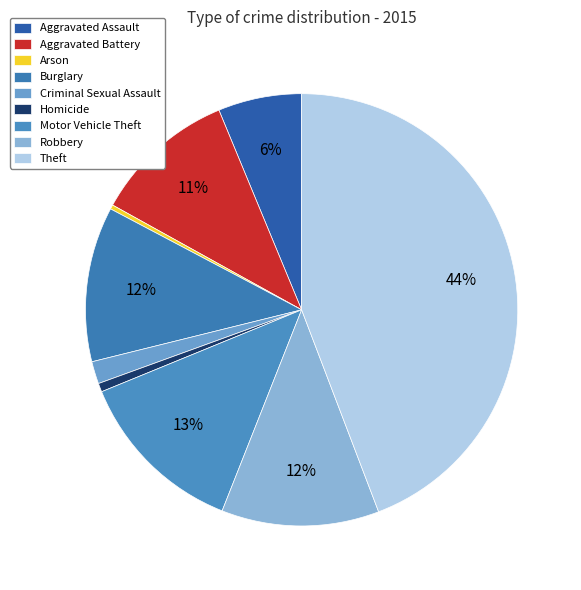

Combined, what portion of the pie is Robbery and Motor Vehicle Theft?

24.6%